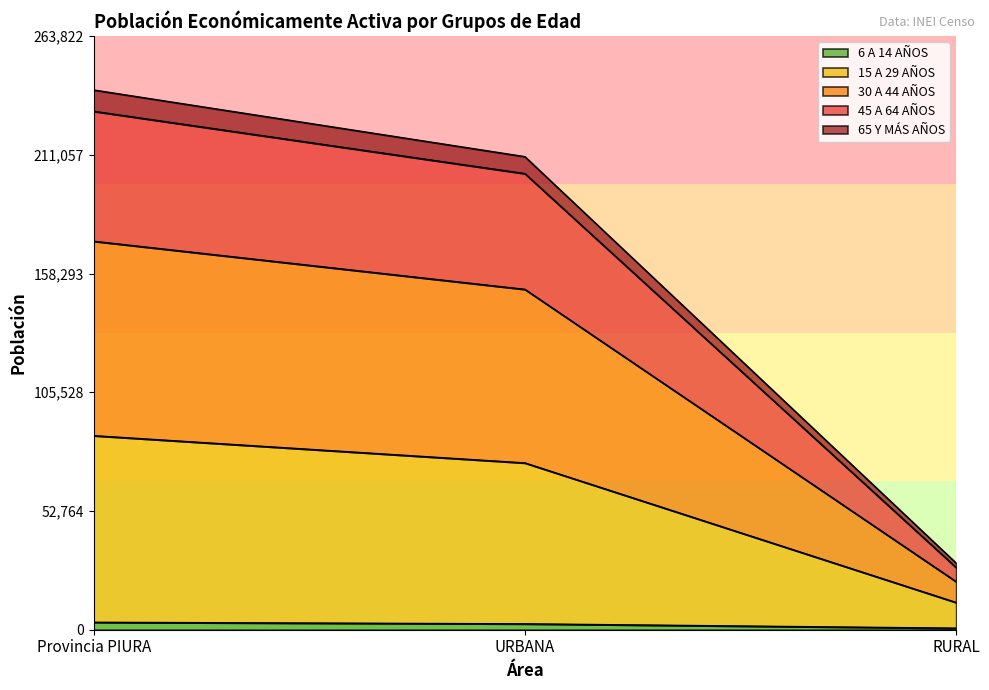

At which category is the sum across all series the highest?

Provincia PIURA